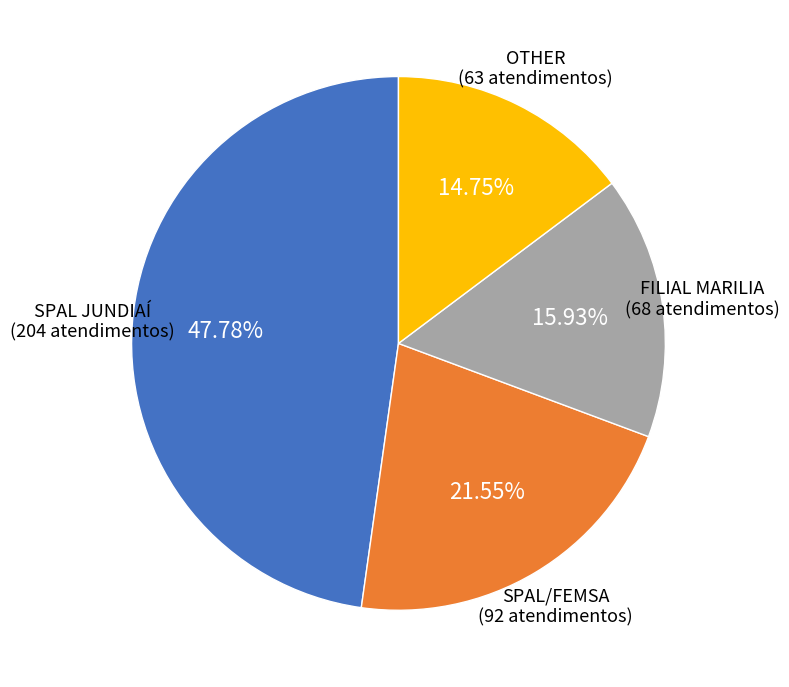

Is there a majority slice in this chart?

No